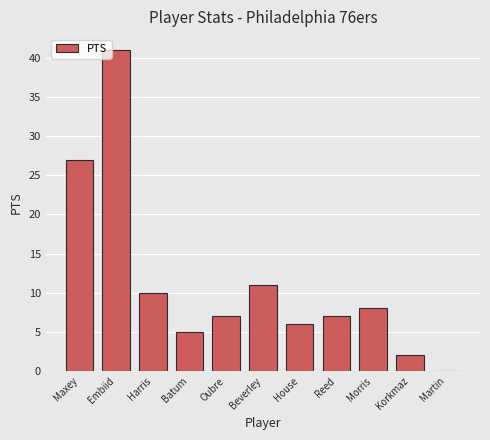

What is the difference between the values at House and Korkmaz?

4